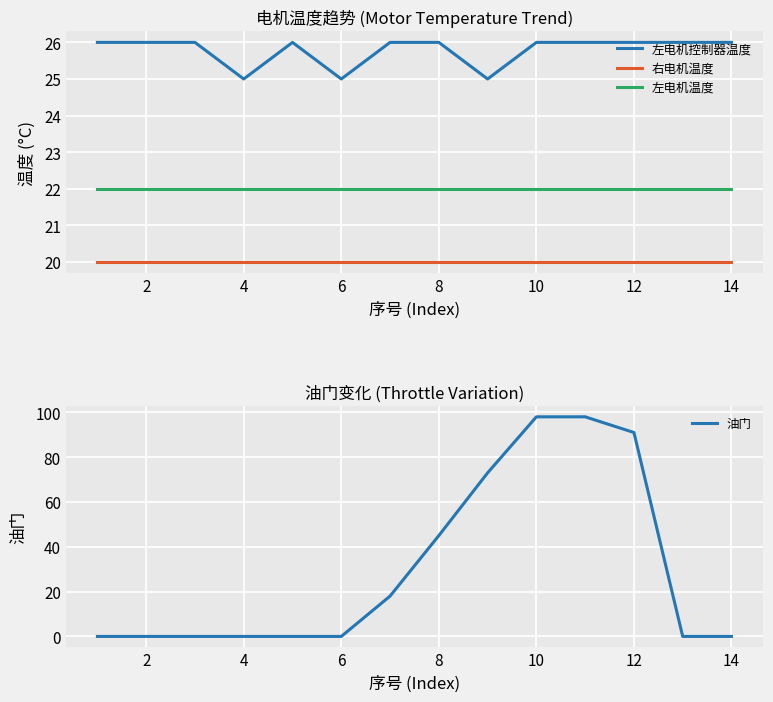

True or false: 左电机温度 and 左电机控制器温度 cross at least once.

False